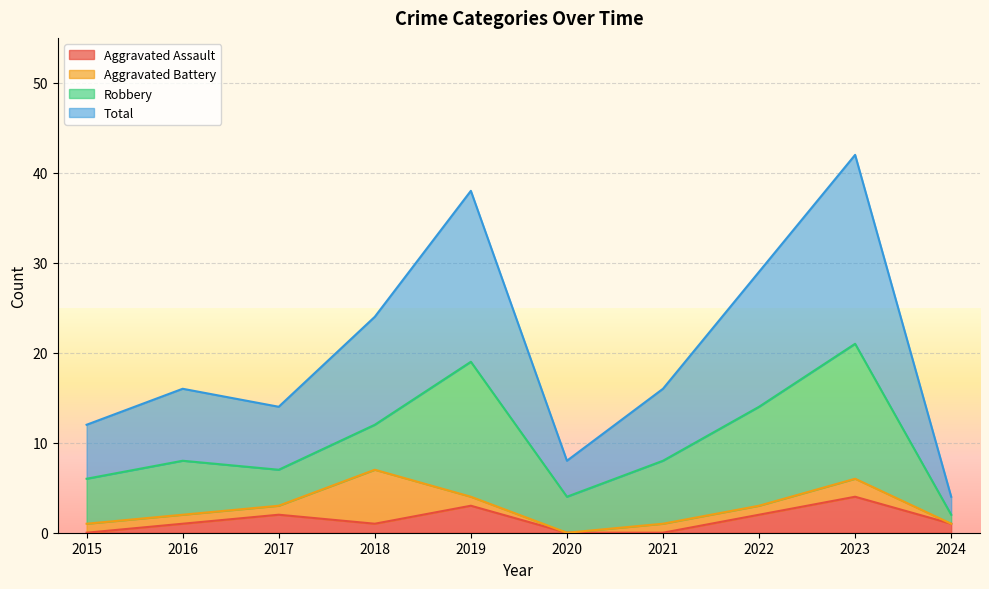

True or false: Aggravated Assault and Total cross at least once.

False